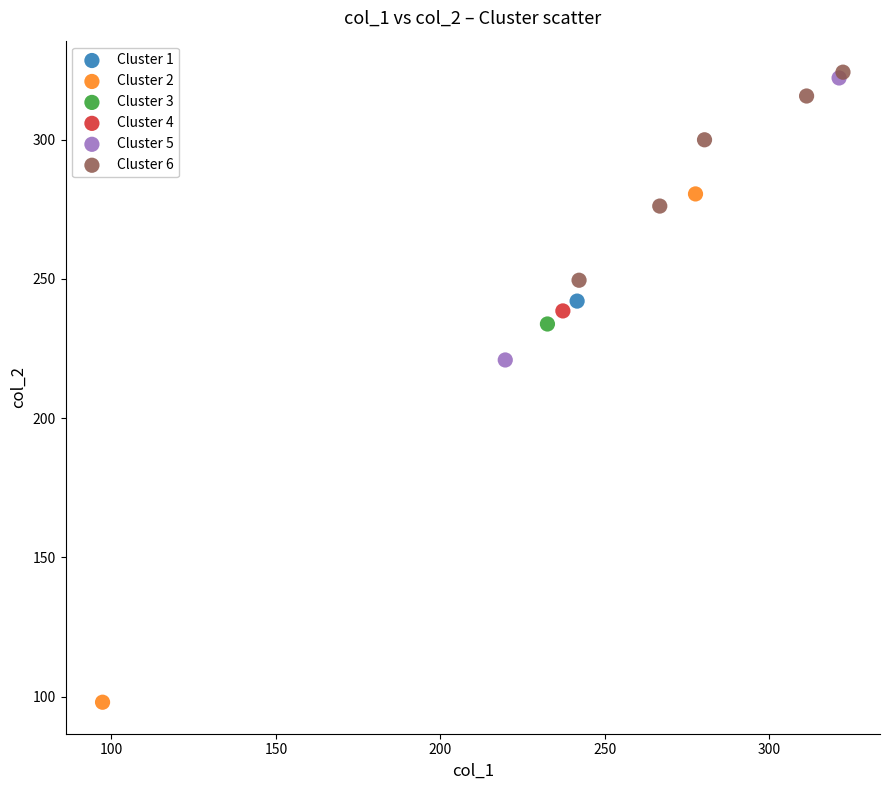

What are all the series names shown in the legend?

Cluster 1, Cluster 2, Cluster 3, Cluster 4, Cluster 5, Cluster 6